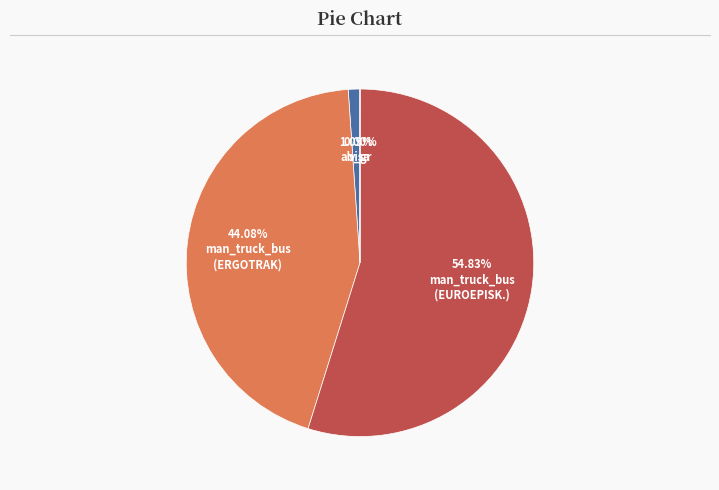

Is there a majority slice in this chart?

Yes